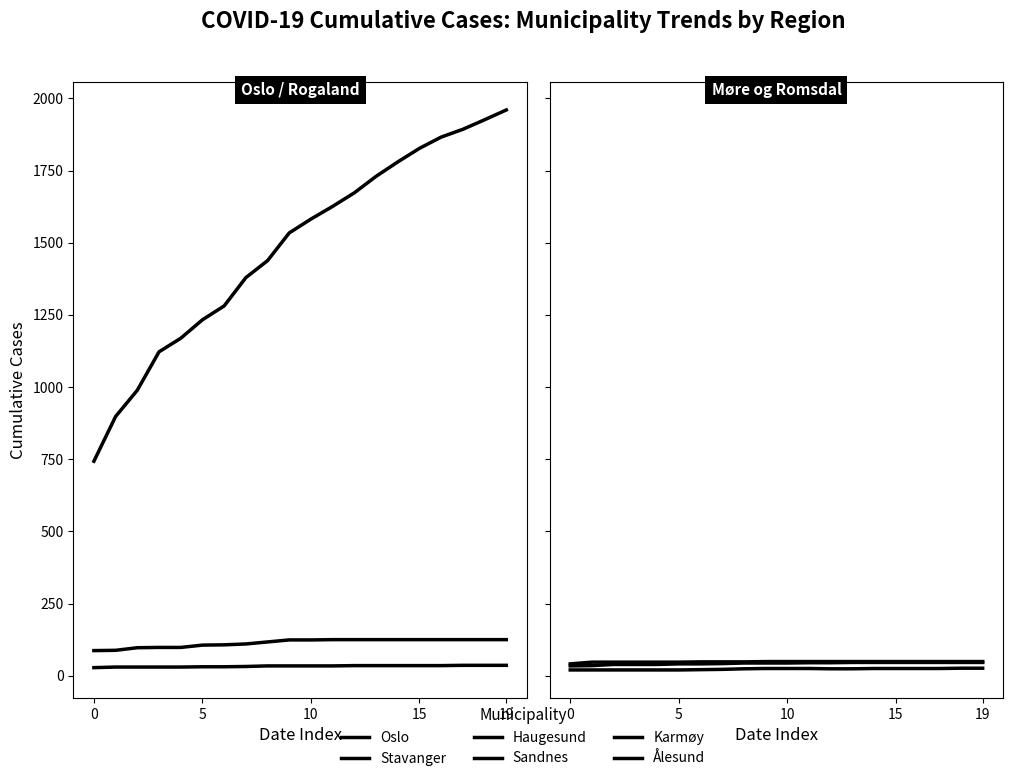

Where is Karmøy nearest to the value 32?

7